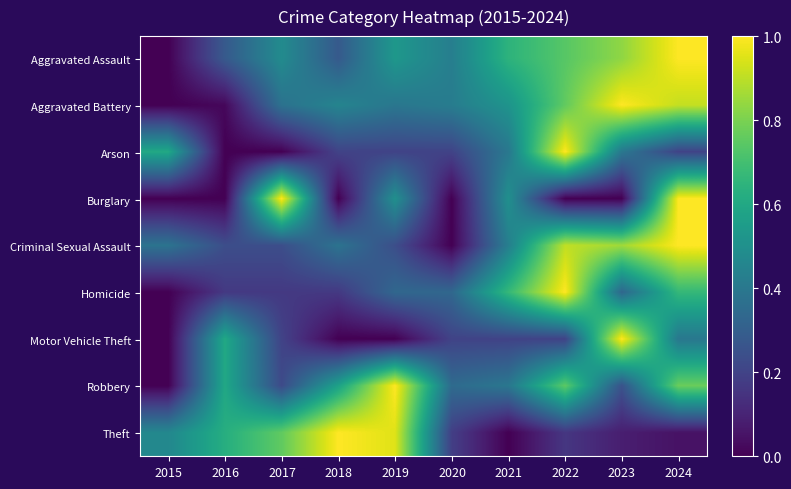

What is the total value across all series at 2024?

6.0